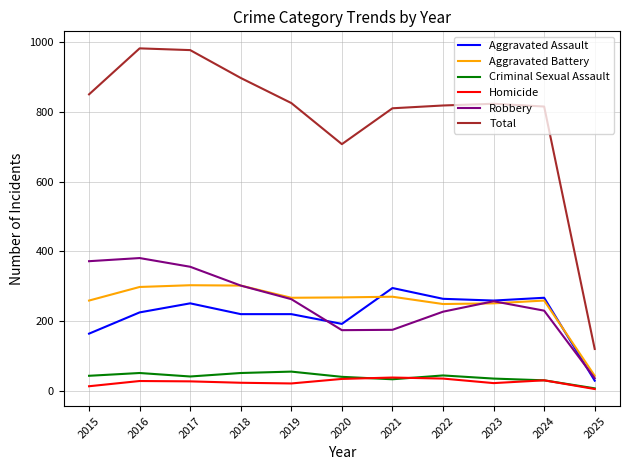

Where does the Total series first go above 824?

2015